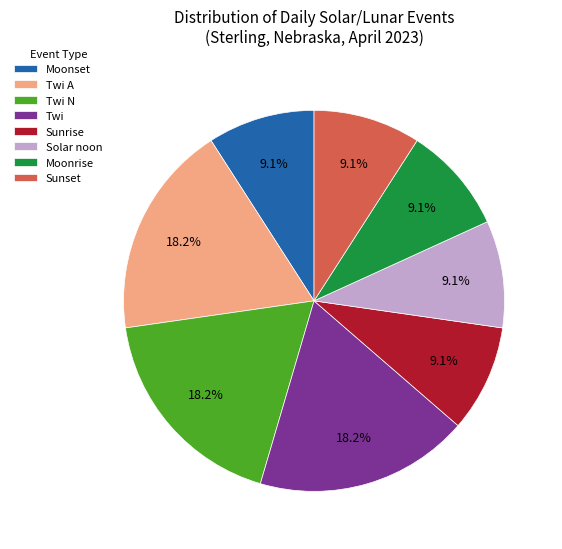

Combined, do Solar noon and Moonrise account for over 50%?

No